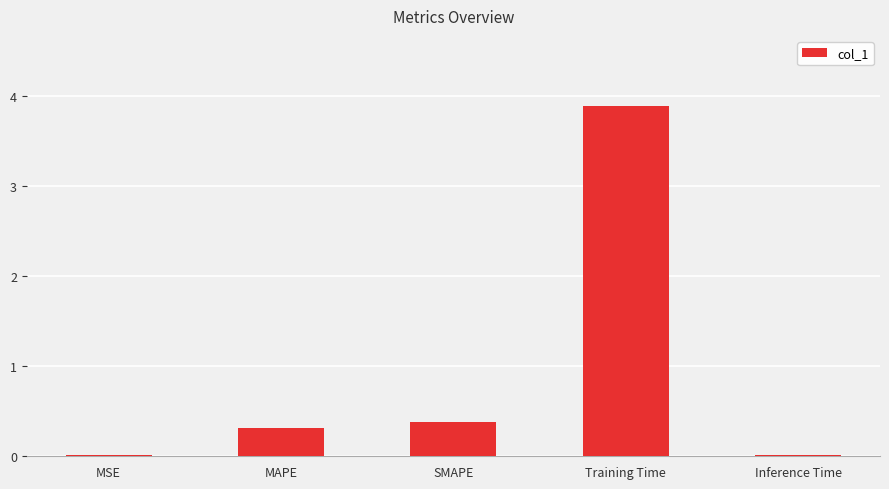

What is the change in value from SMAPE to Inference Time?

-0.4